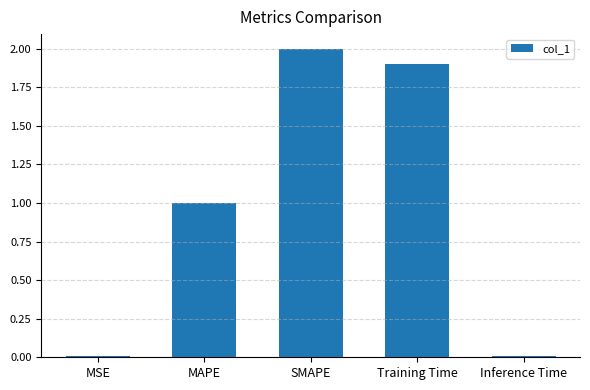

How many bars are there in total?

5